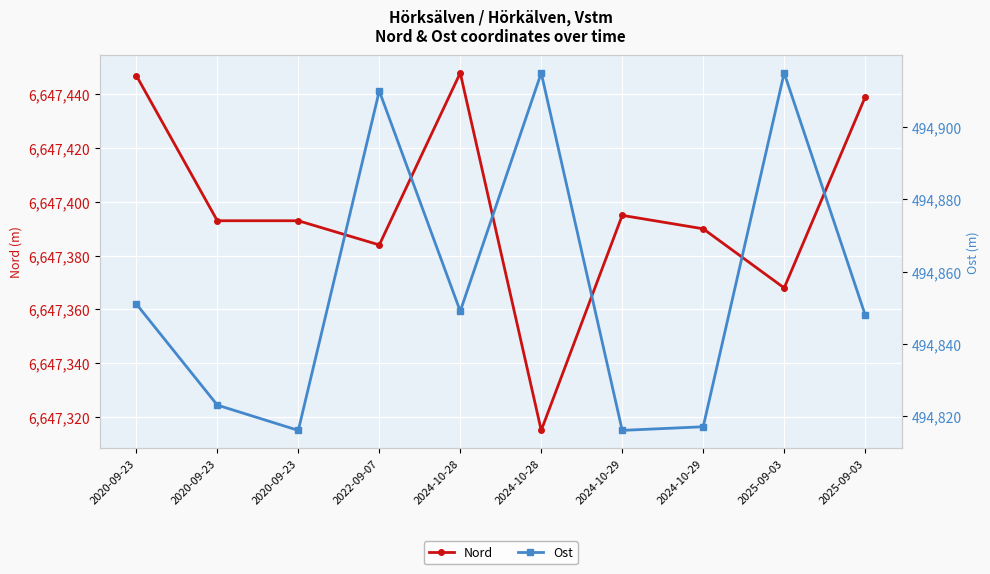

What is the difference between the maximum and second lowest values in the Ost series?

99